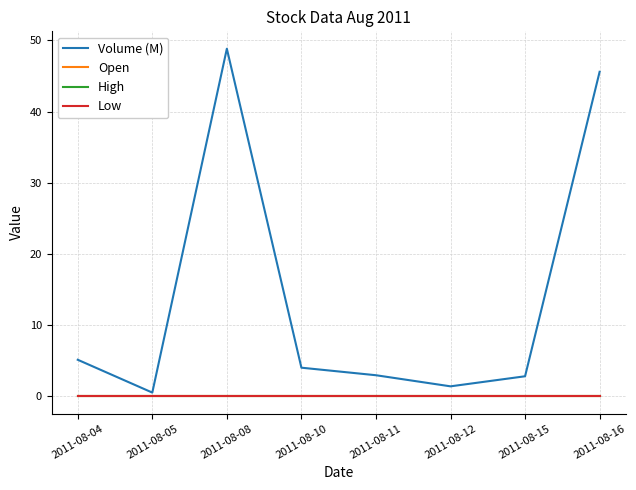

Reading right to left, extract all data points from this chart.

Volume (M): 2011-08-16=45.6	2011-08-15=2.8	2011-08-12=1.4	2011-08-11=2.9	2011-08-10=4.0	2011-08-08=48.8	2011-08-05=0.5	2011-08-04=5.1
Open: 2011-08-16=0.0	2011-08-15=0.0	2011-08-12=0.0	2011-08-11=0.0	2011-08-10=0.0	2011-08-08=0.0	2011-08-05=0.0	2011-08-04=0.0
High: 2011-08-16=0.0	2011-08-15=0.0	2011-08-12=0.0	2011-08-11=0.0	2011-08-10=0.0	2011-08-08=0.0	2011-08-05=0.0	2011-08-04=0.0
Low: 2011-08-16=0.0	2011-08-15=0.0	2011-08-12=0.0	2011-08-11=0.0	2011-08-10=0.0	2011-08-08=0.0	2011-08-05=0.0	2011-08-04=0.0